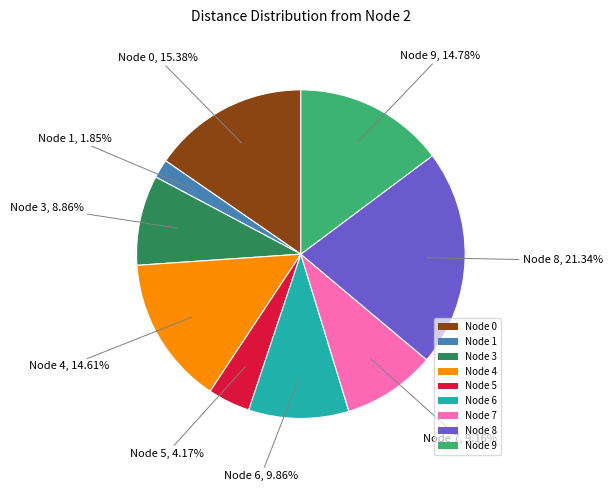

Do Node 6 and Node 1 together represent more than half of the pie?

No